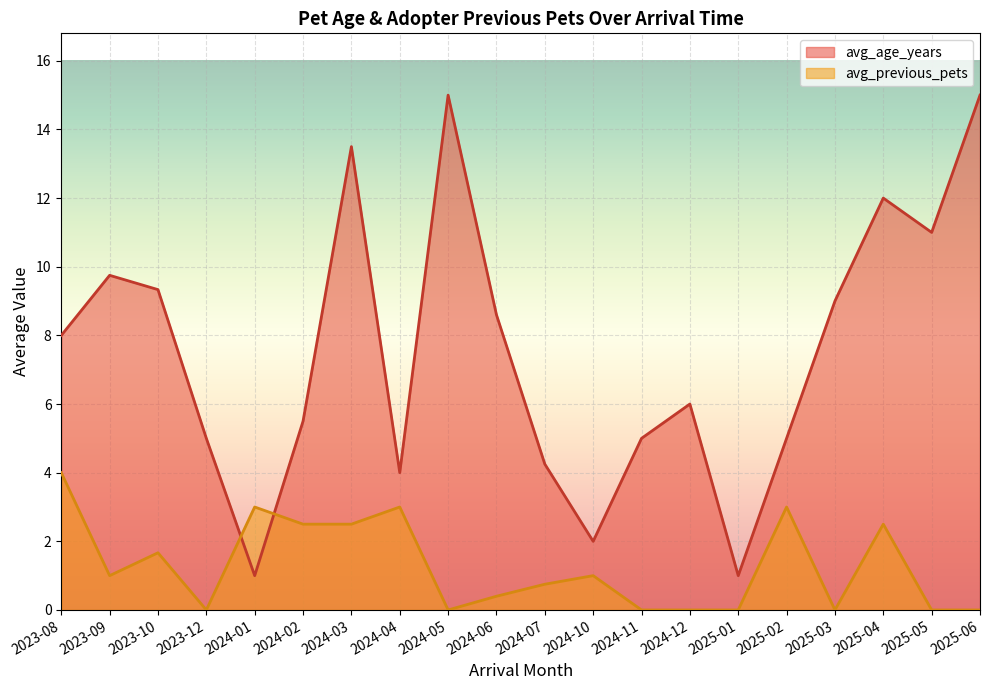

How many times do avg_previous_pets and avg_age_years cross each other?

2